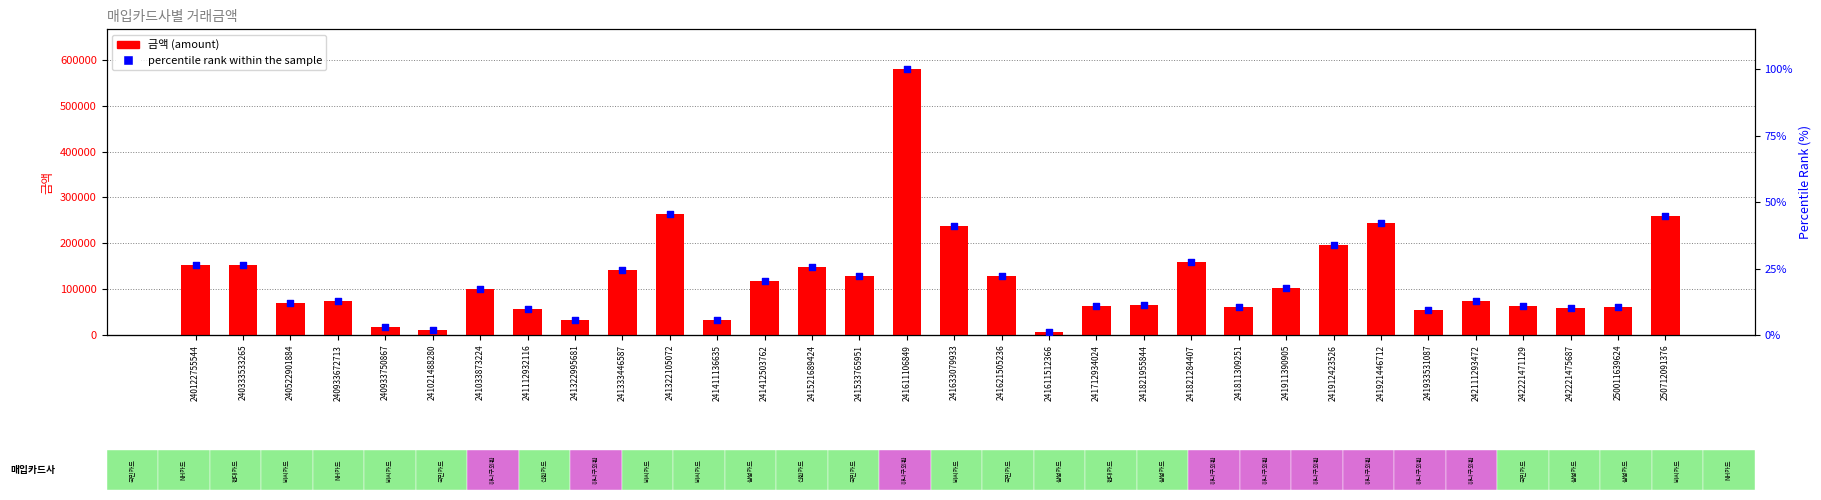

Is the value of percentile rank within the sample at 241621505236 greater than the value of 금액 (amount) at 241611512366?

No